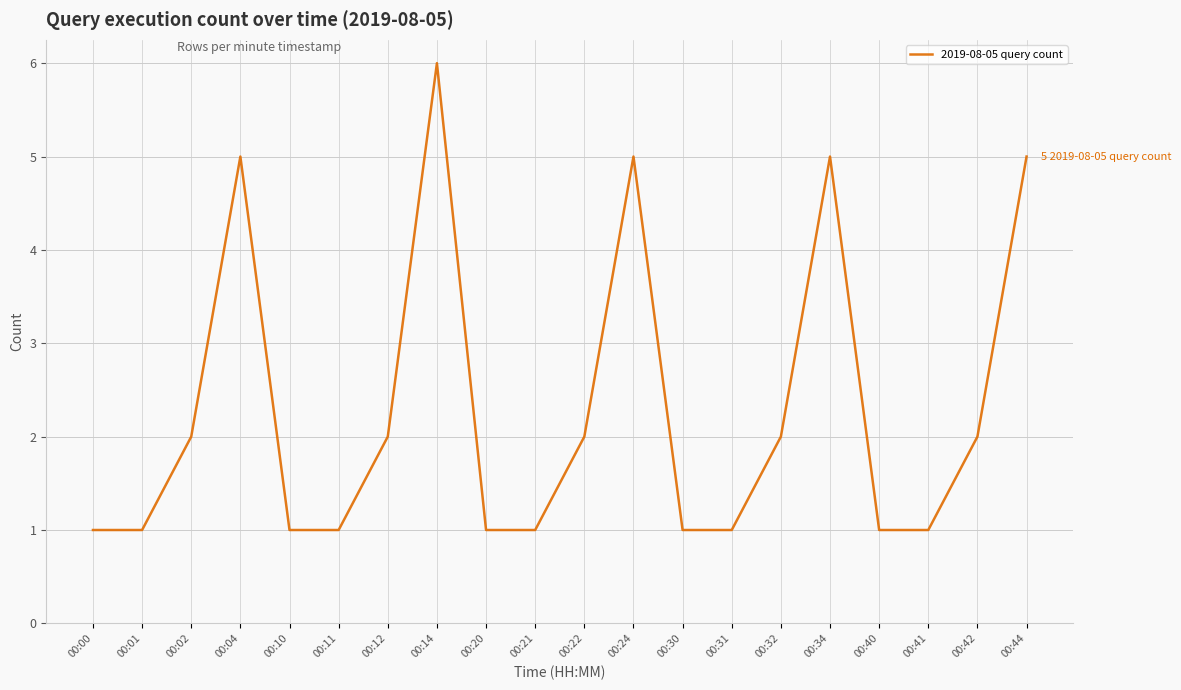

What is the minimum value shown in the chart?

1